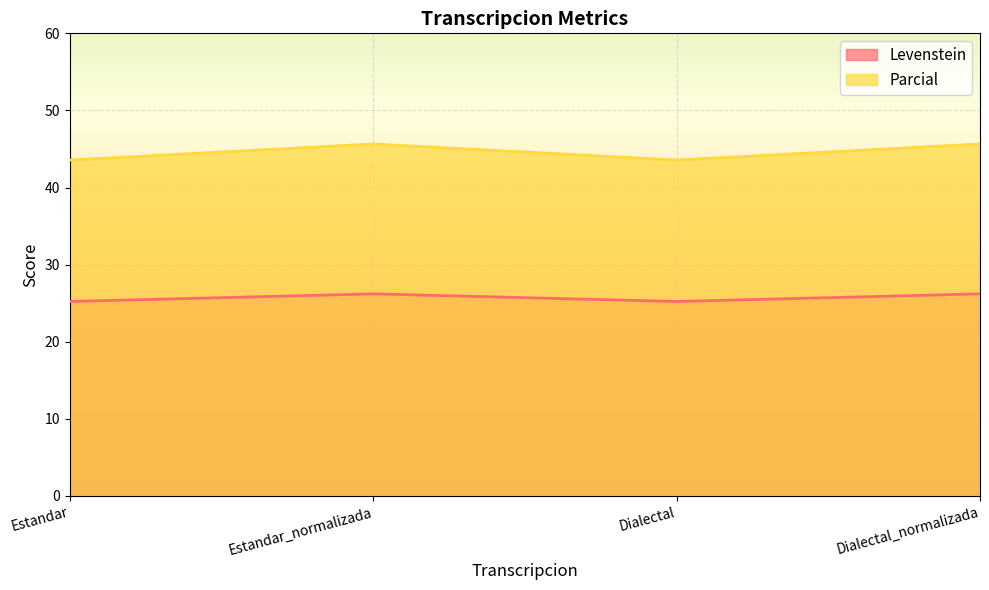

What is the sum of the Parcial values at Dialectal_normalizada and Estandar_normalizada?

91.3